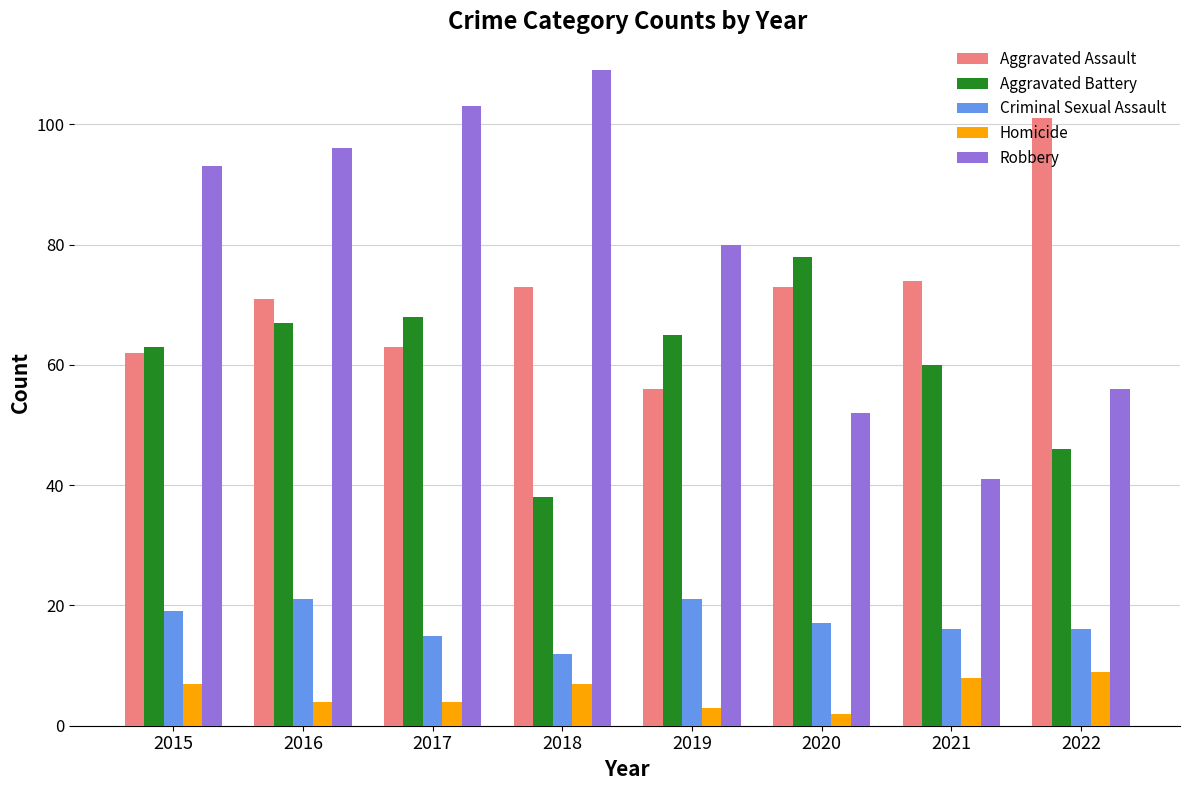

How many Criminal Sexual Assault values are between 16 and 21?

6